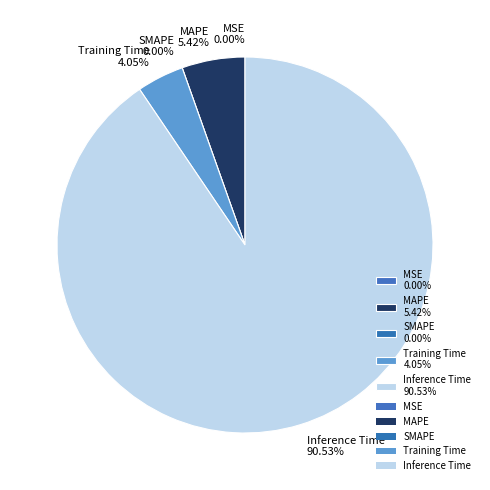

Is it true that SMAPE is 0% of the pie?

True